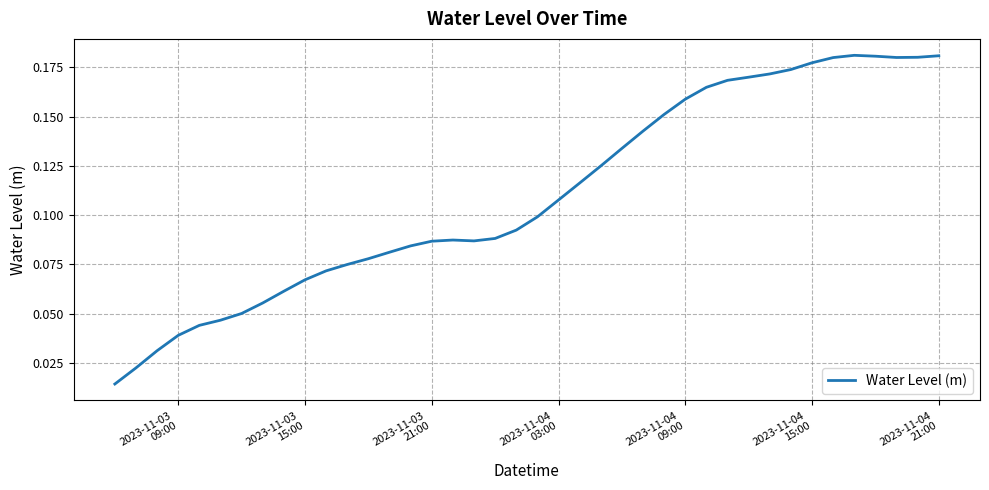

How many lines are shown in the chart?

1